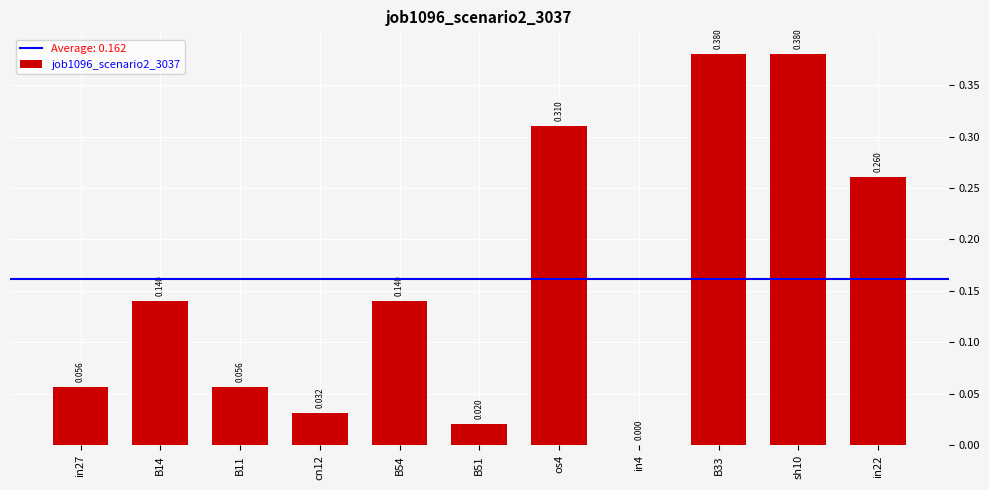

Count the number of categories in the chart.

11